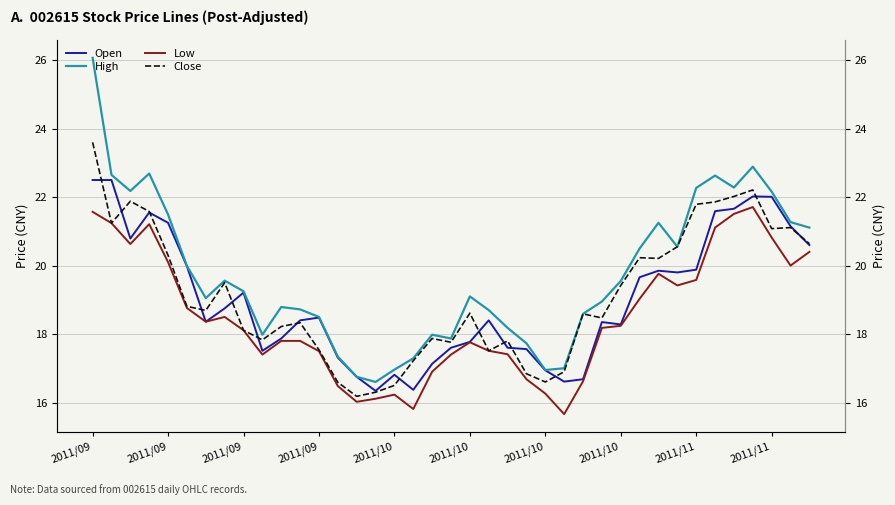

Is this an area chart (filled region under the line)?

No